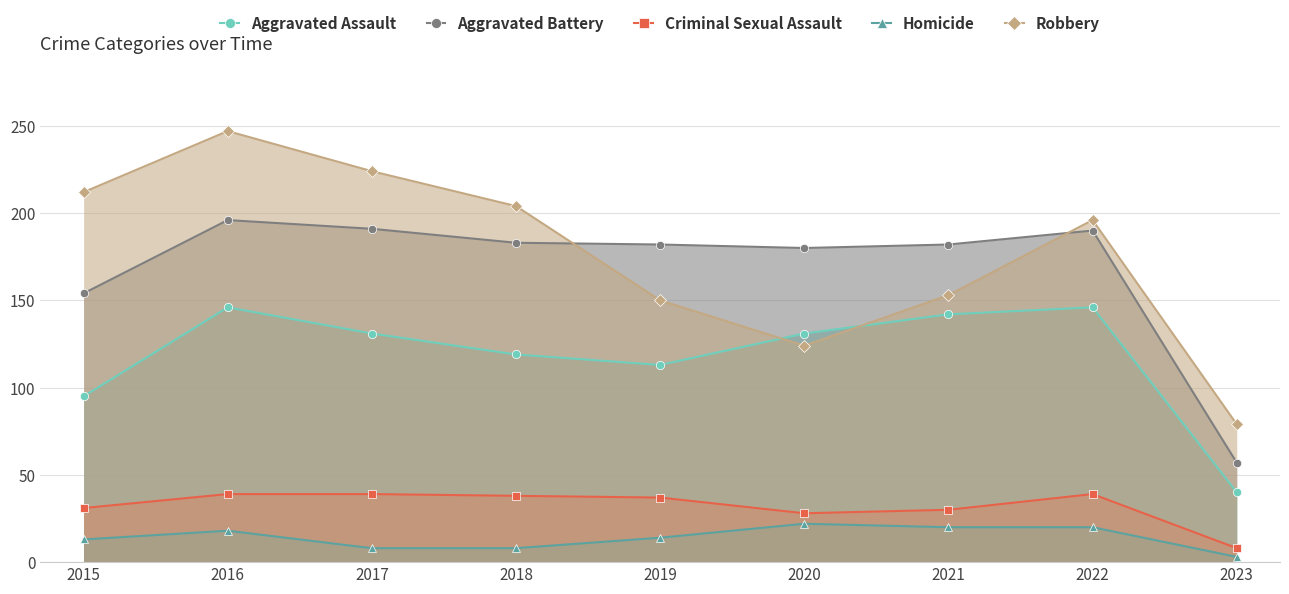

What is the difference between the maximum and minimum values in the Robbery series?

168